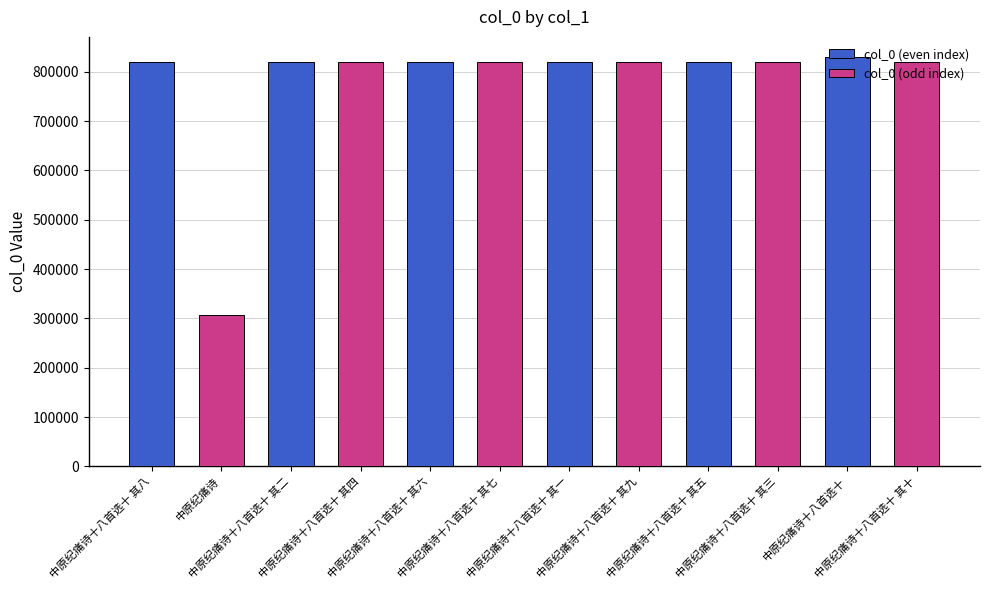

What position from the right is 中原纪痛诗十八首选十 其十?

1